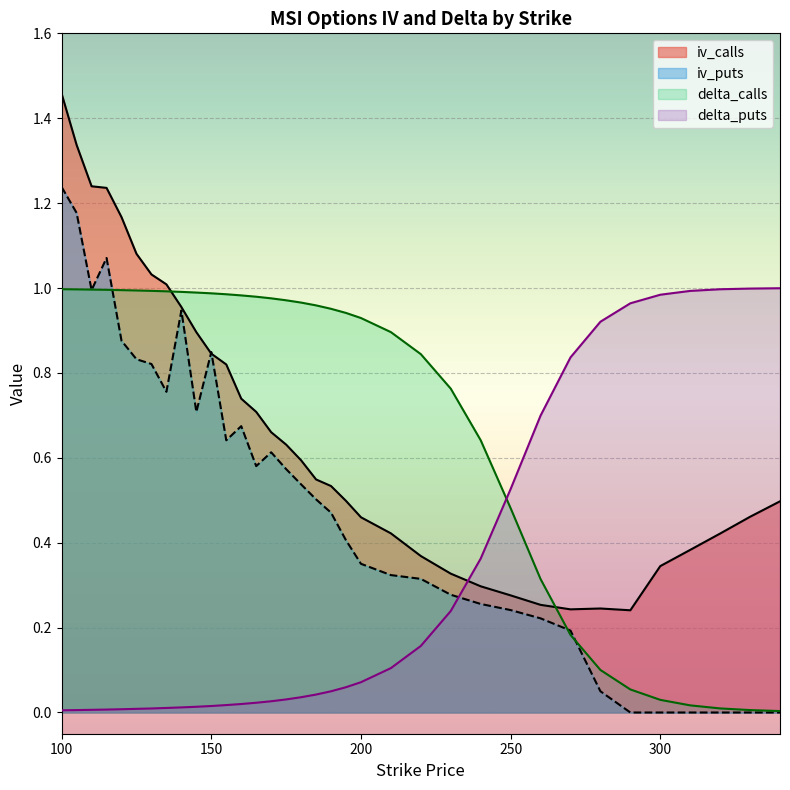

Which category has the highest value in the delta_puts series?

340